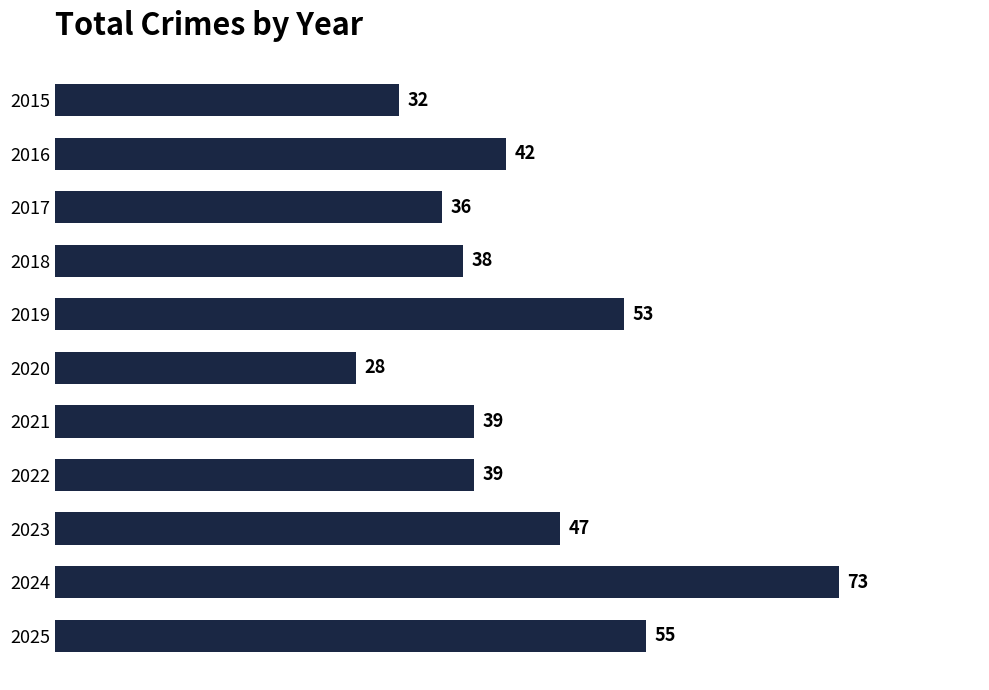

How many series are shown in this chart?

1